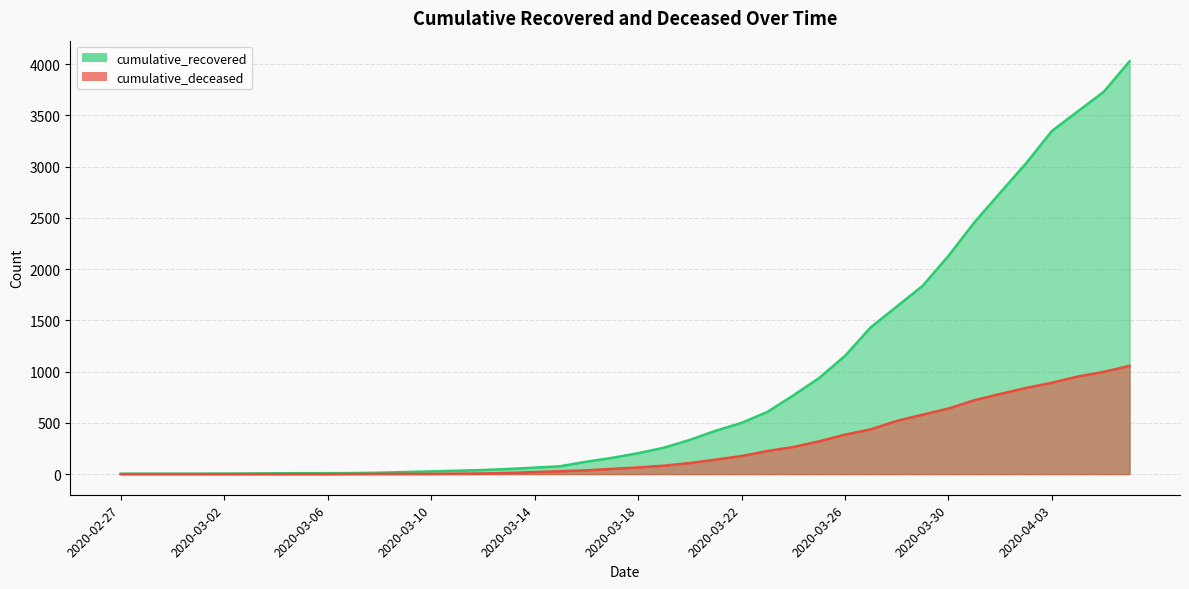

Is the value of cumulative_deceased at 2020-03-28 greater than the value of cumulative_recovered at 2020-02-29?

Yes